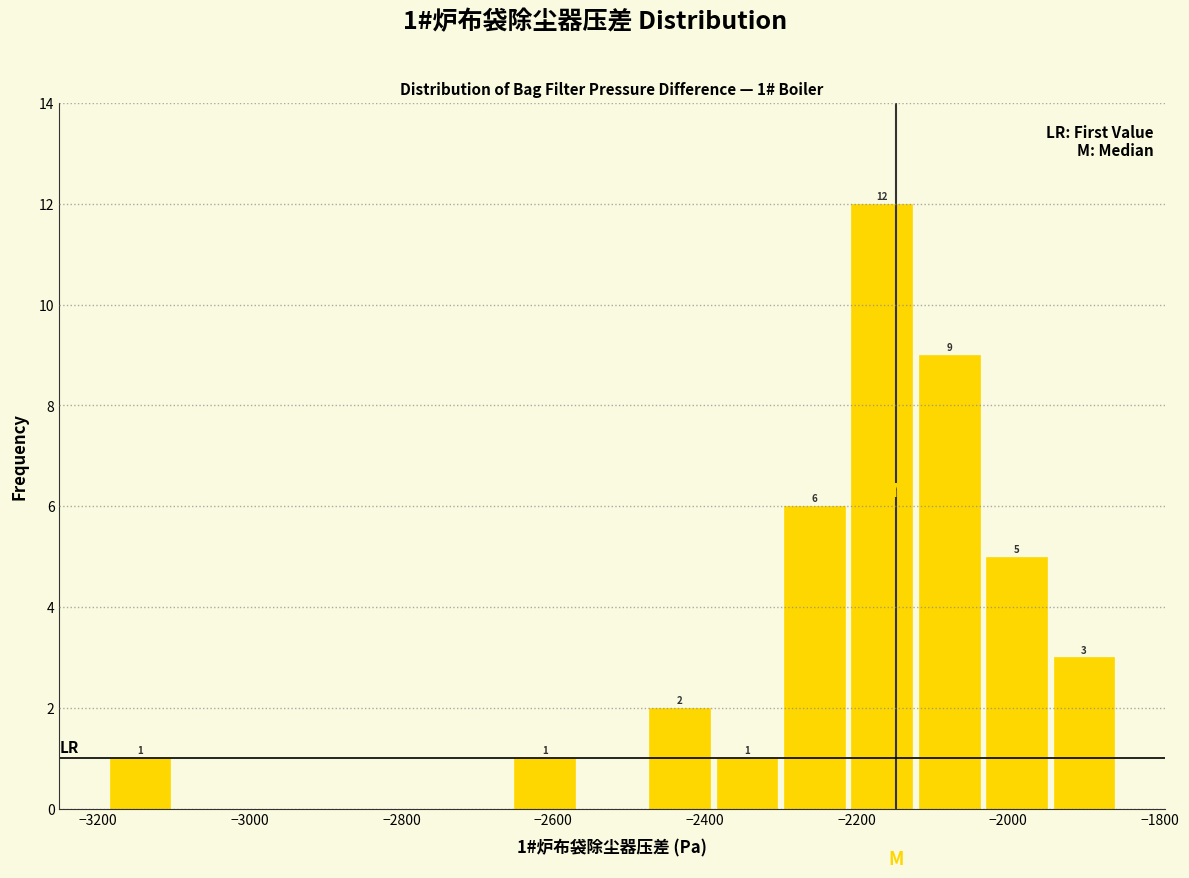

Which range on the x-axis has the tallest bar?

-2220 to -2120